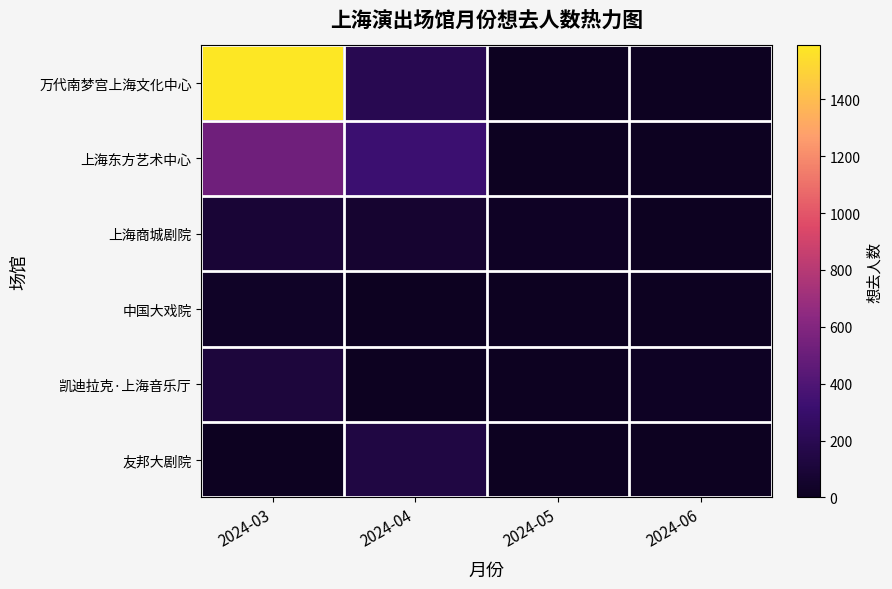

Which has a higher value, 2024-03 or 2024-06?

2024-03